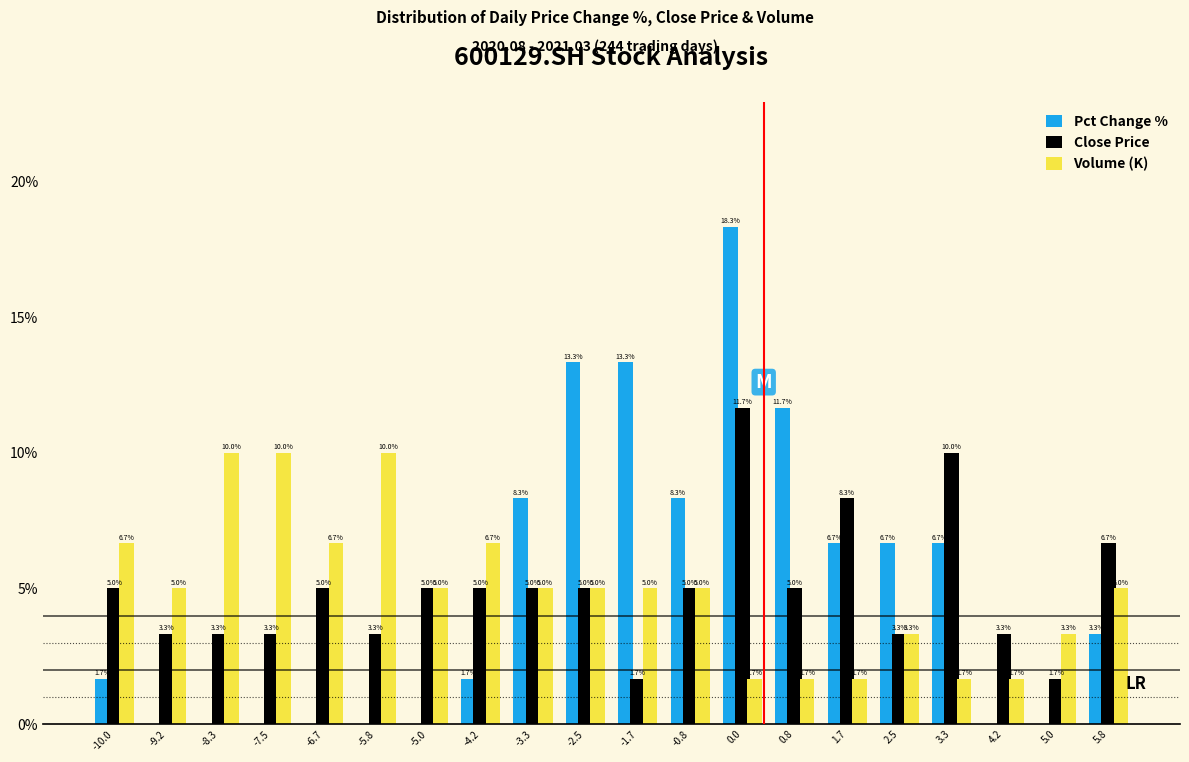

Reading left to right, list all the values displayed in this chart.

Pct Change %: -10.0=1.7	-9.2=0.0	-8.3=0.0	-7.5=0.0	-6.7=0.0	-5.8=0.0	-5.0=0.0	-4.2=1.7	-3.3=8.3	-2.5=13.3	-1.7=13.3	-0.8=8.3	0.0=18.3	0.8=11.7	1.7=6.7	2.5=6.7	3.3=6.7	4.2=0.0	5.0=0.0	5.8=3.3
Close Price: -10.0=5.0	-9.2=3.3	-8.3=3.3	-7.5=3.3	-6.7=5.0	-5.8=3.3	-5.0=5.0	-4.2=5.0	-3.3=5.0	-2.5=5.0	-1.7=1.7	-0.8=5.0	0.0=11.7	0.8=5.0	1.7=8.3	2.5=3.3	3.3=10.0	4.2=3.3	5.0=1.7	5.8=6.7
Volume (K): -10.0=6.7	-9.2=5.0	-8.3=10.0	-7.5=10.0	-6.7=6.7	-5.8=10.0	-5.0=5.0	-4.2=6.7	-3.3=5.0	-2.5=5.0	-1.7=5.0	-0.8=5.0	0.0=1.7	0.8=1.7	1.7=1.7	2.5=3.3	3.3=1.7	4.2=1.7	5.0=3.3	5.8=5.0